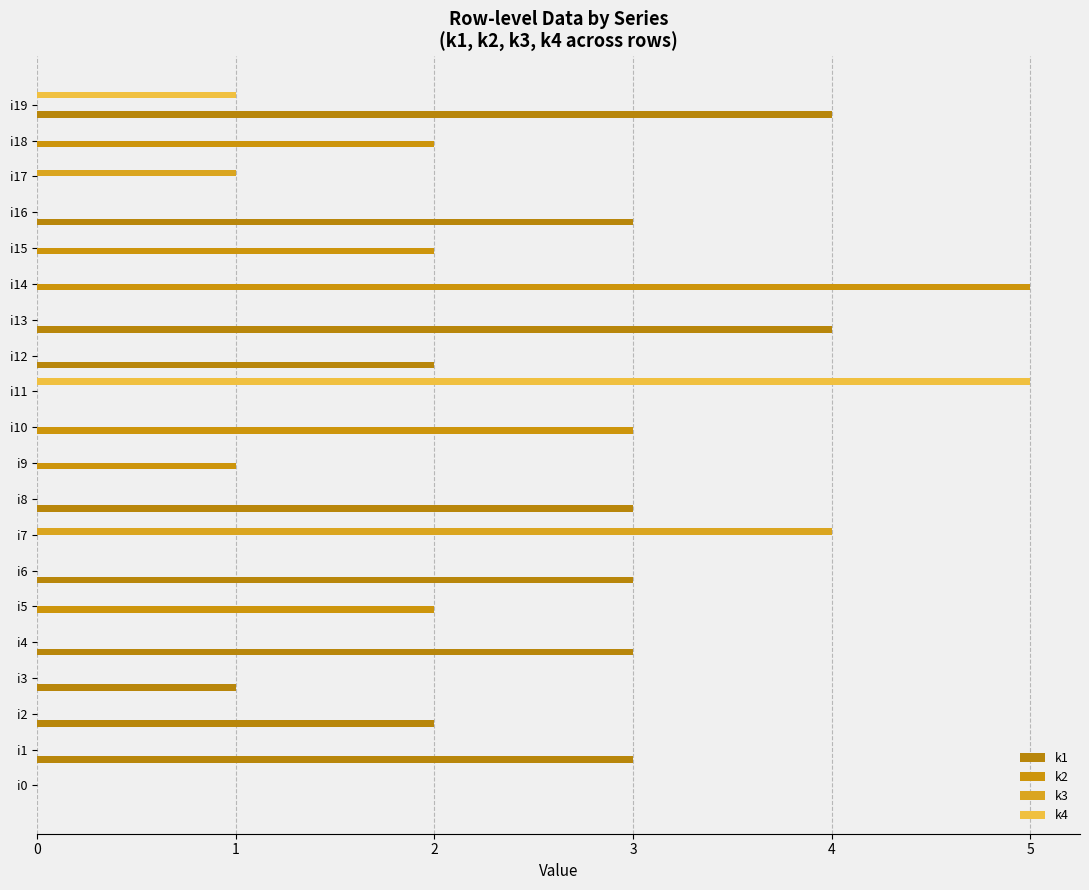

Count the number of categories in the chart.

20